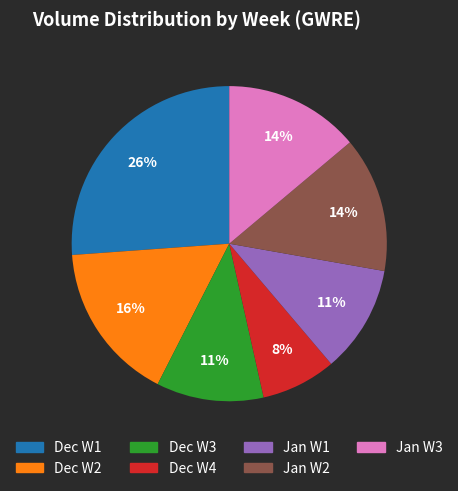

To the nearest percent, what is the average slice percentage?

14%